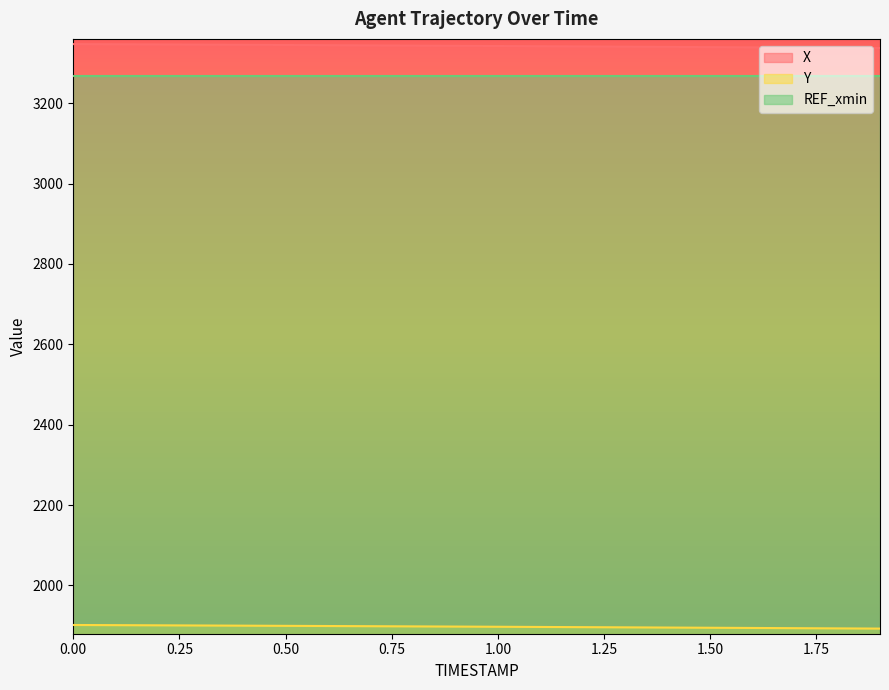

True or false: X and Y intersect in this chart.

False